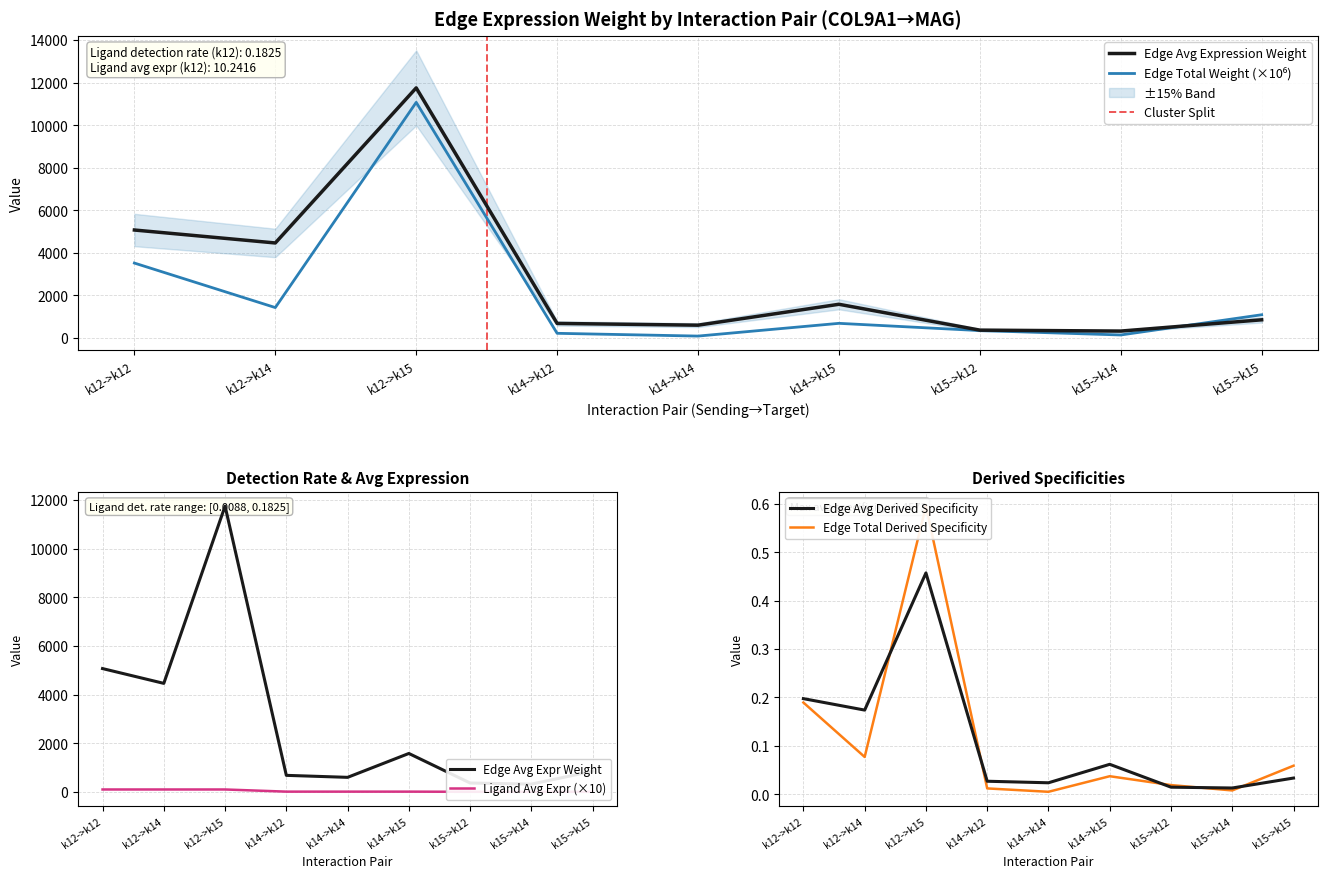

True or false: Edge avg expr derived specificity has more than 2 interior local peaks.

False